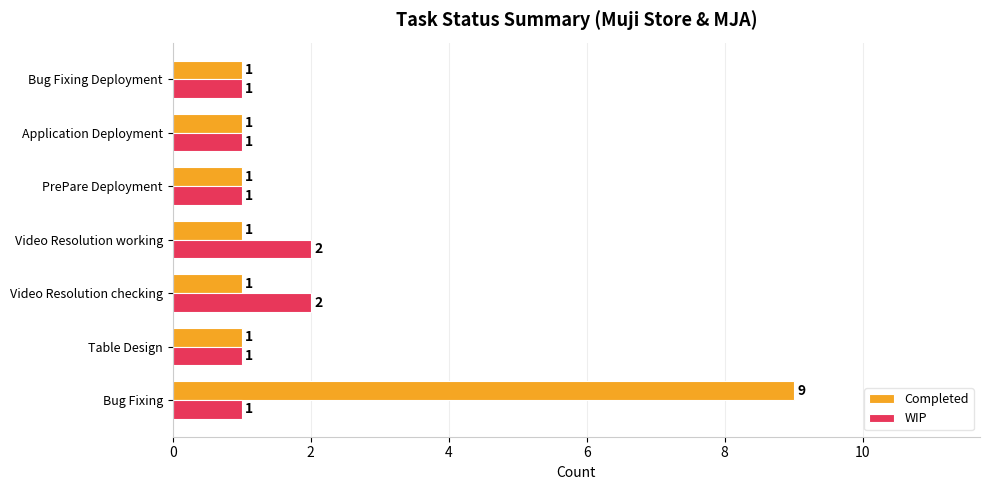

Rank the series by their average value, from highest to lowest.

Completed, WIP